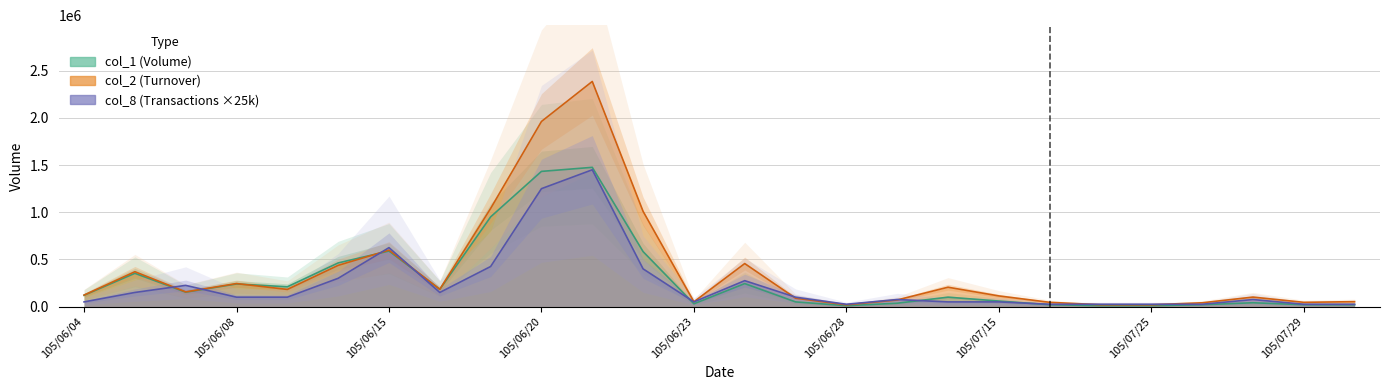

How many values in the col_1 series are below 120000?

13